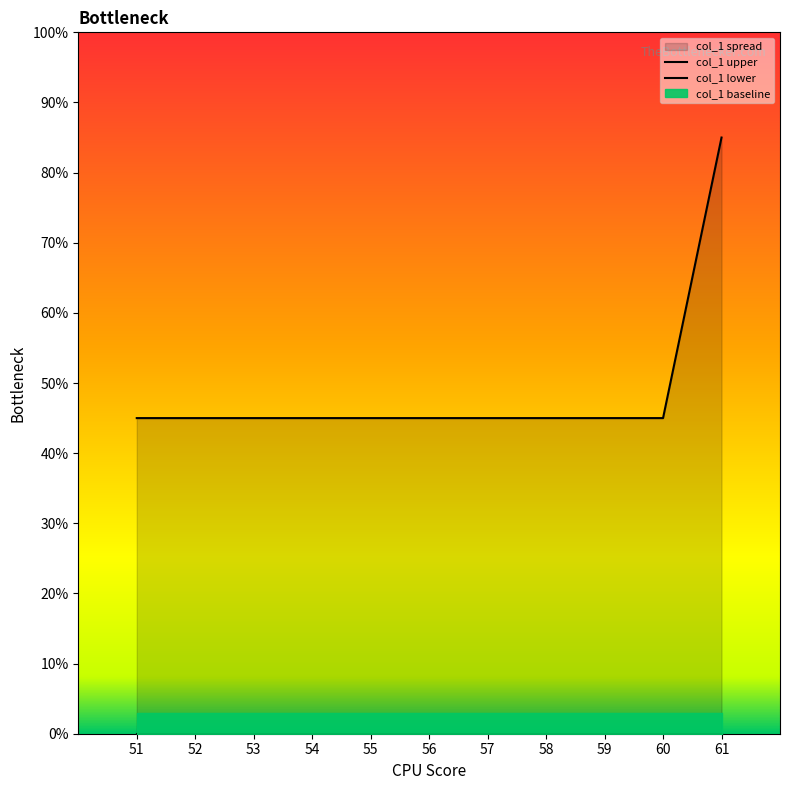

True or false: col_1 lower and col_1 upper intersect in this chart.

False